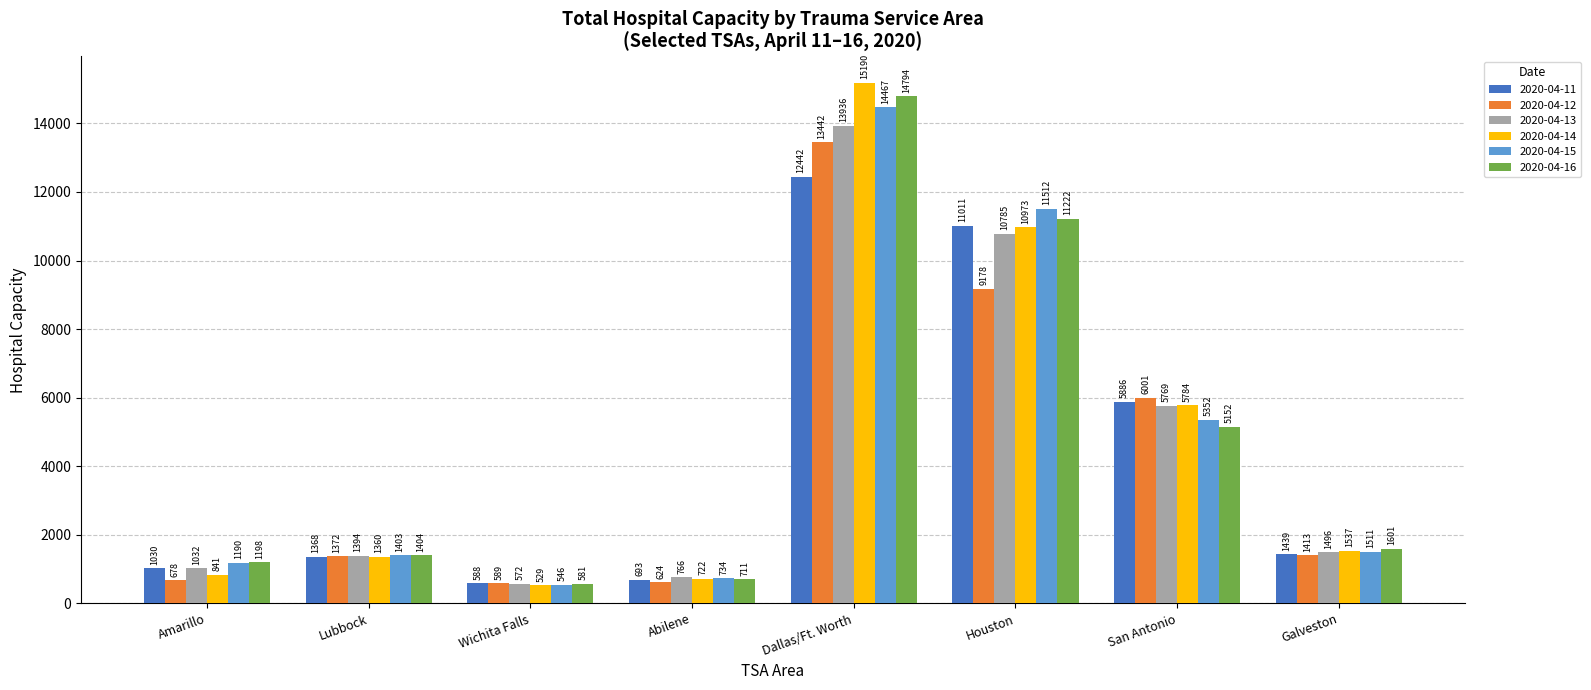

Reading left to right, transcribe all the data shown in this chart.

2020-04-11: Amarillo=1030	Lubbock=1368	Wichita Falls=588	Abilene=693	Dallas/Ft. Worth=12442	Houston=11011	San Antonio=5886	Galveston=1439
2020-04-12: Amarillo=678	Lubbock=1372	Wichita Falls=589	Abilene=624	Dallas/Ft. Worth=13442	Houston=9178	San Antonio=6001	Galveston=1413
2020-04-13: Amarillo=1032	Lubbock=1394	Wichita Falls=572	Abilene=766	Dallas/Ft. Worth=13936	Houston=10785	San Antonio=5769	Galveston=1496
2020-04-14: Amarillo=841	Lubbock=1360	Wichita Falls=529	Abilene=722	Dallas/Ft. Worth=15190	Houston=10973	San Antonio=5784	Galveston=1537
2020-04-15: Amarillo=1190	Lubbock=1403	Wichita Falls=546	Abilene=734	Dallas/Ft. Worth=14467	Houston=11512	San Antonio=5352	Galveston=1511
2020-04-16: Amarillo=1198	Lubbock=1404	Wichita Falls=581	Abilene=711	Dallas/Ft. Worth=14794	Houston=11222	San Antonio=5152	Galveston=1601